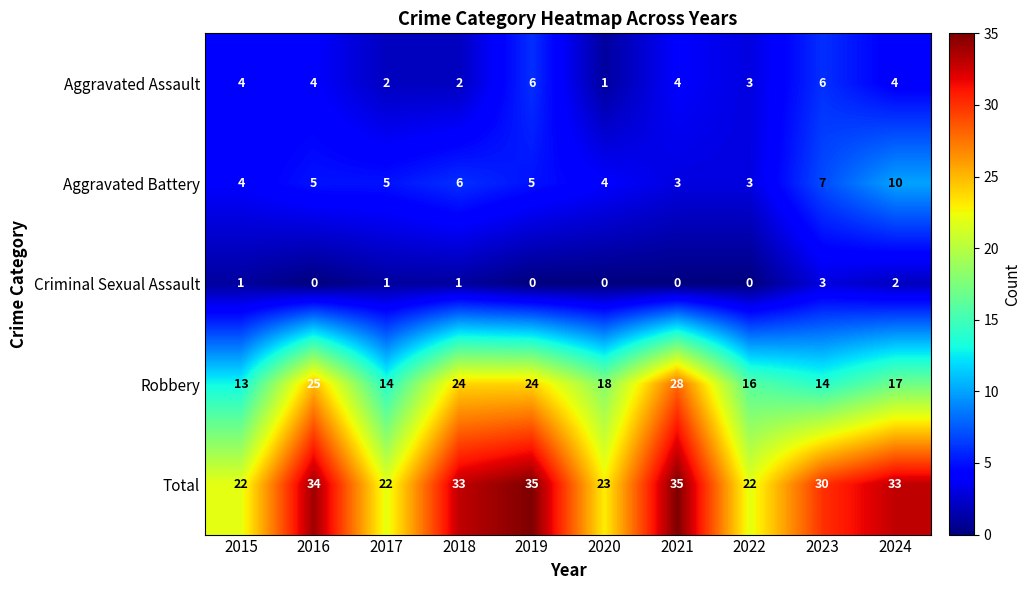

What is the maximum value shown in the chart?

35